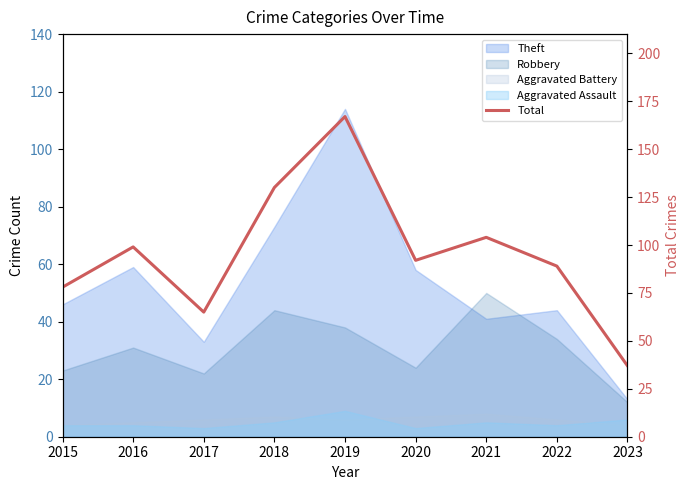

At which category does the chart reach its minimum across all series?

2023